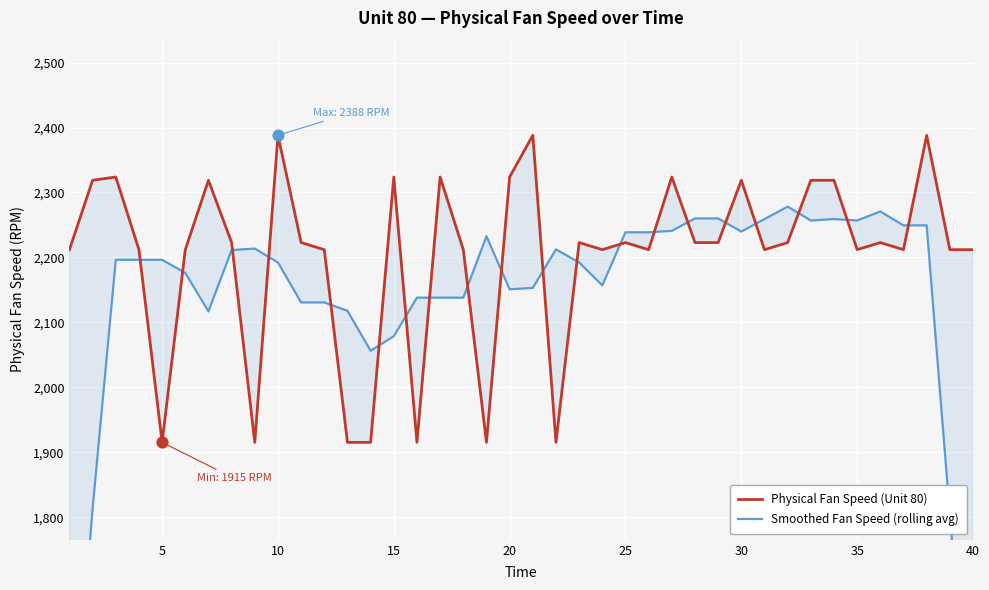

Is the value of Smoothed Fan Speed (rolling avg) at 10 greater than the value of Physical Fan Speed (Unit 80) at 32?

No